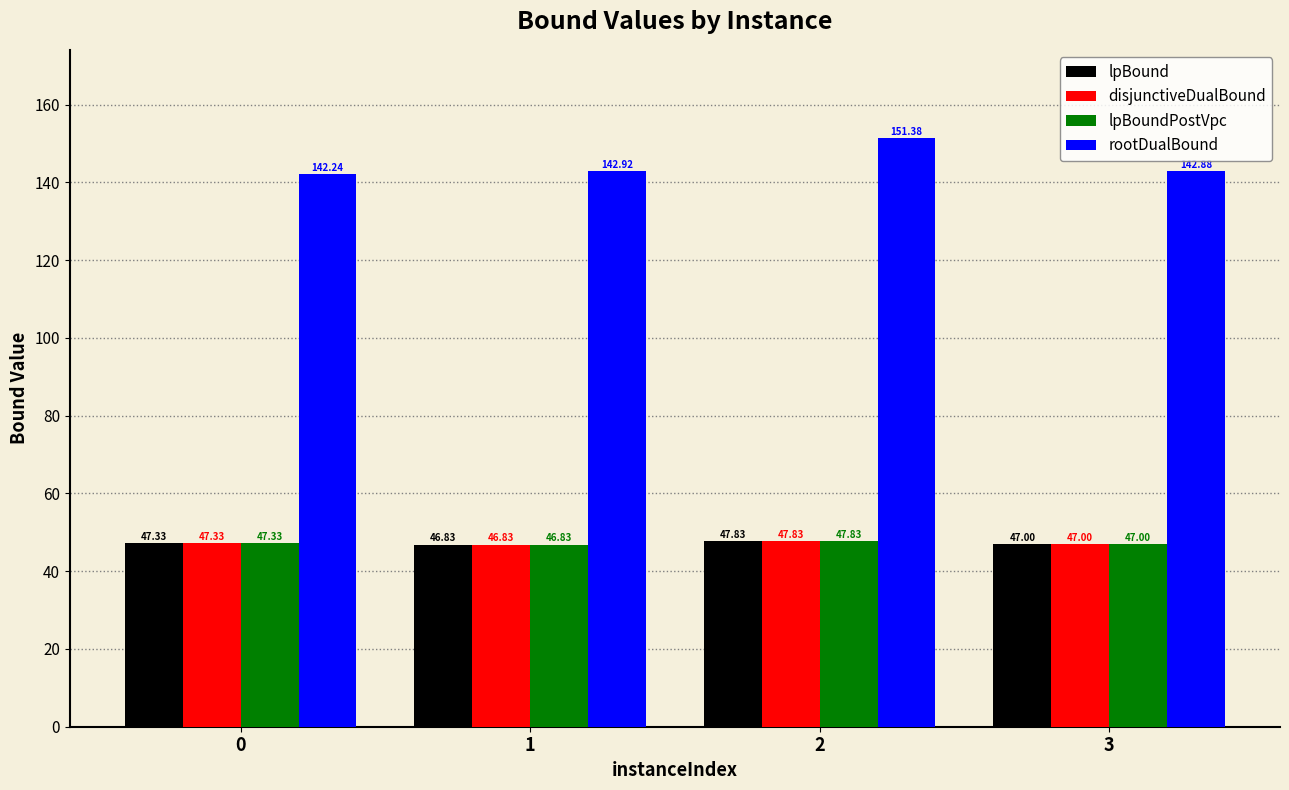

How many groups of bars are there?

4